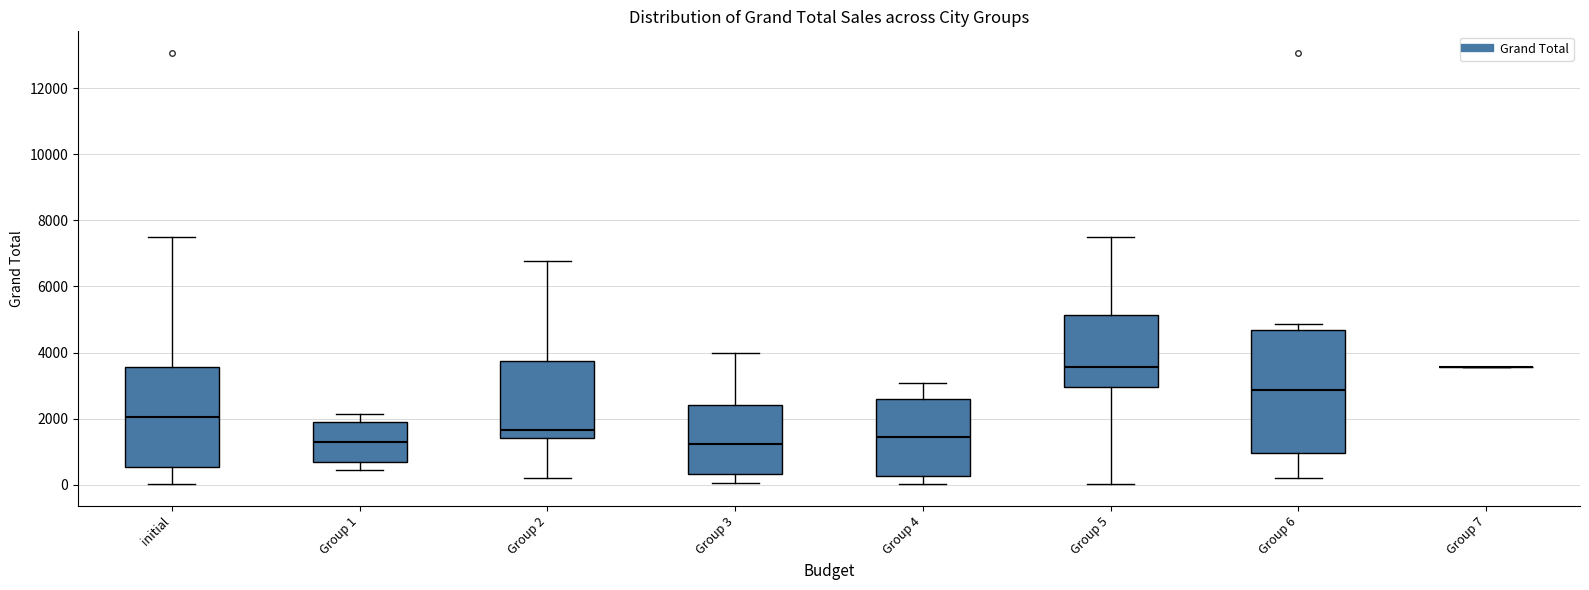

Reading left to right, read every box against the y-axis: the position of its median line, the range the box covers, and the ends of its whiskers. The values are not printed on the chart, so give them approximately, as read against the axis.

initial: median 2000, box 600 to 3600, whiskers 0 to 7400
Group 1: median 1400, box 600 to 2000, whiskers 400 to 2200
Group 2: median 1600, box 1400 to 3800, whiskers 200 to 6800
Group 3: median 1200, box 400 to 2400, whiskers 0 to 4000
Group 4: median 1400, box 200 to 2600, whiskers 0 to 3000
Group 5: median 3600, box 3000 to 5200, whiskers 0 to 7400
Group 6: median 2800, box 1000 to 4600, whiskers 200 to 4800
Group 7: box collapsed to a line at 3600, whiskers 3600 to 3600